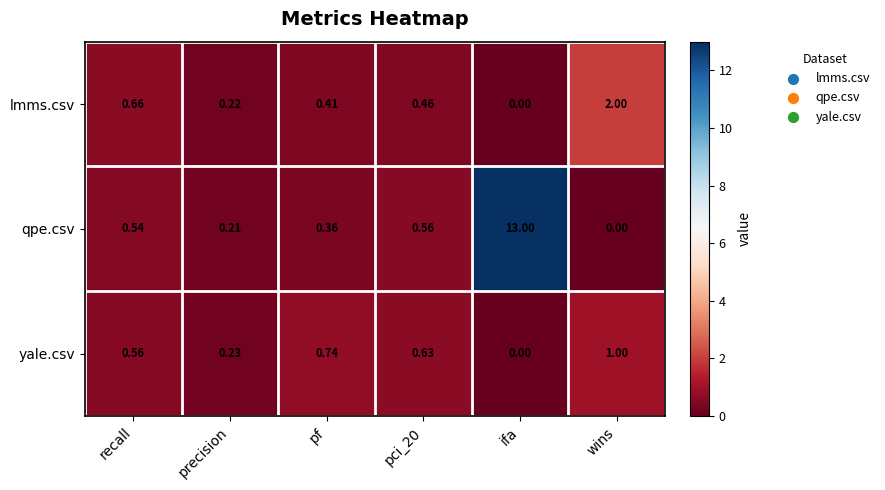

List the series in order of their peak value, highest first.

qpe.csv, lmms.csv, yale.csv